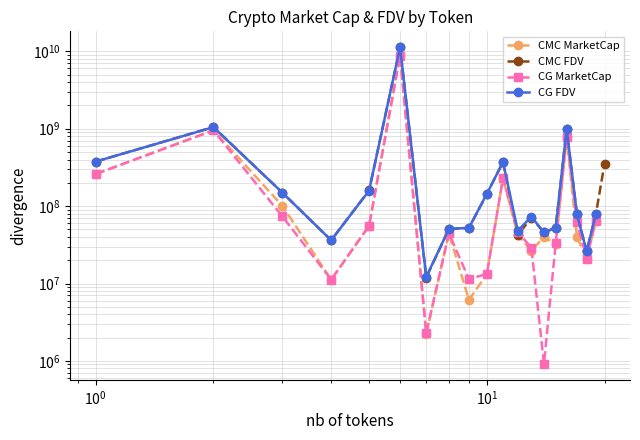

The CMC FDV series shows 370233219.5 at 15. True or false?

False